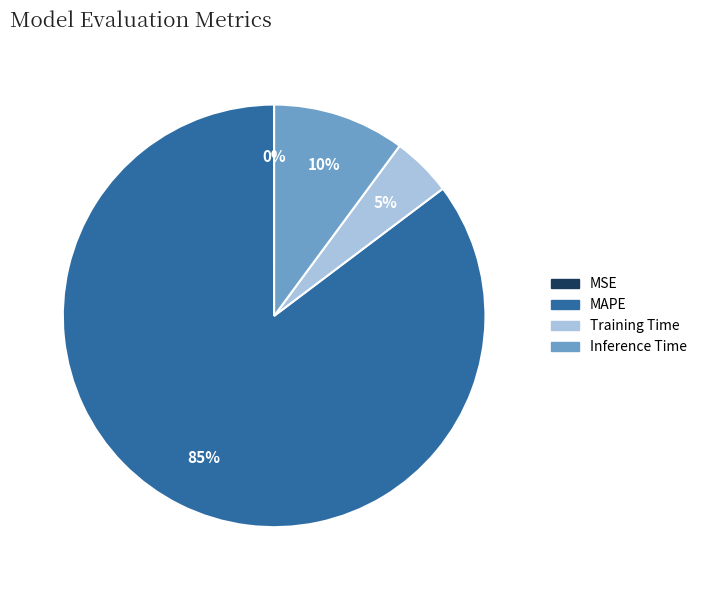

Between Training Time and Inference Time, which is larger?

Inference Time